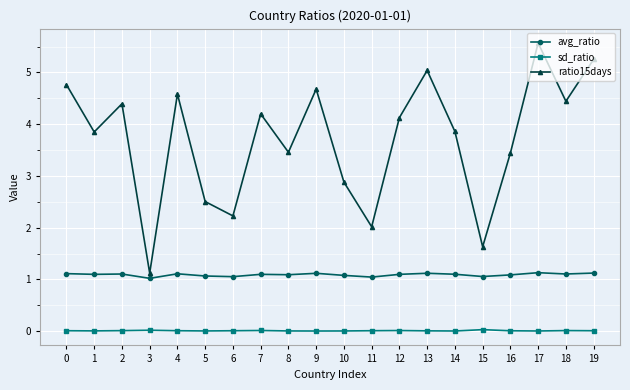

Does the chart have visible grid lines?

Yes